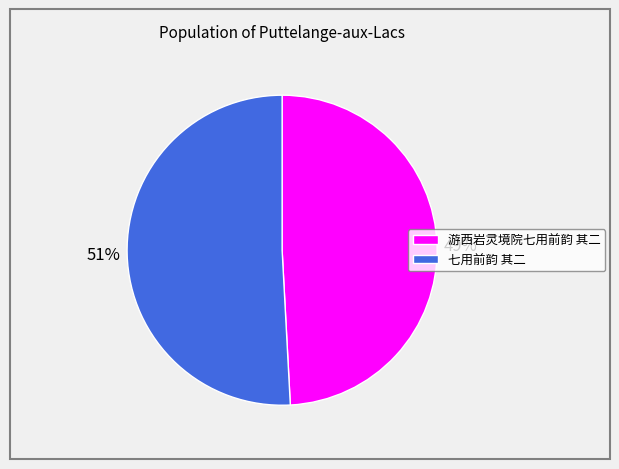

Is it true that 七用前韵 其二 is 51% of the pie?

True